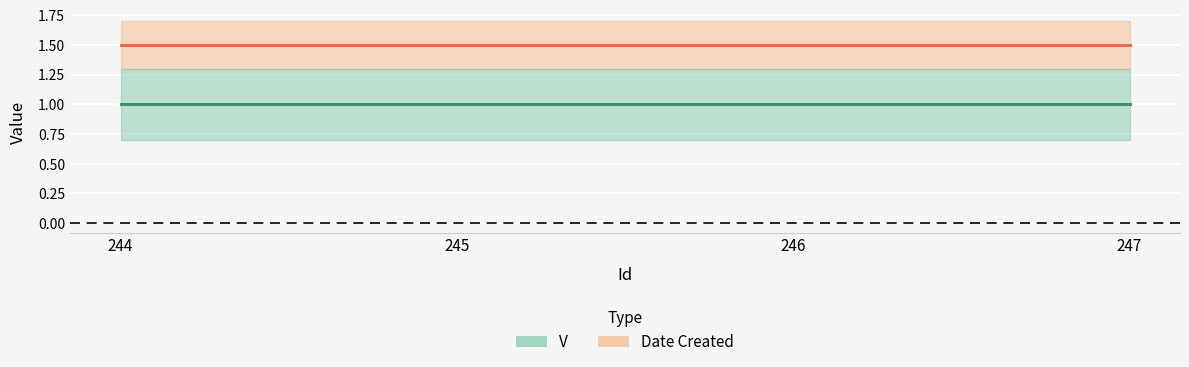

How many series are shown in this chart?

2